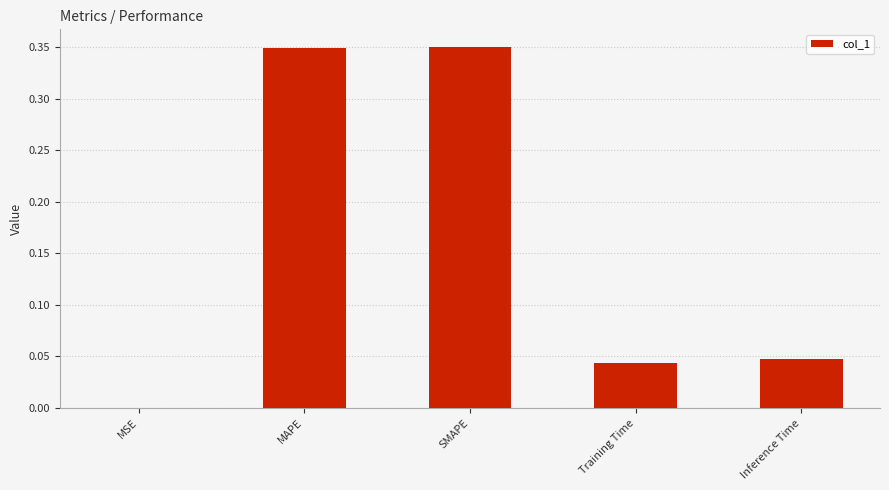

What is the average value?

0.2